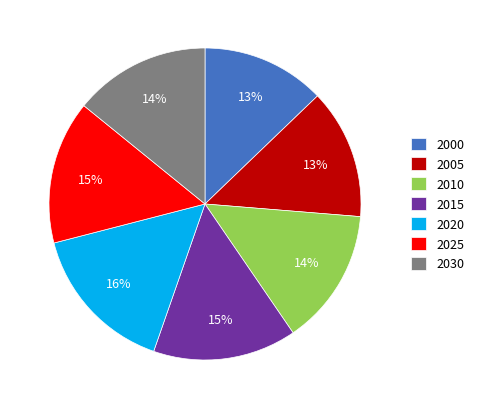

Count the number of slices in the pie.

7